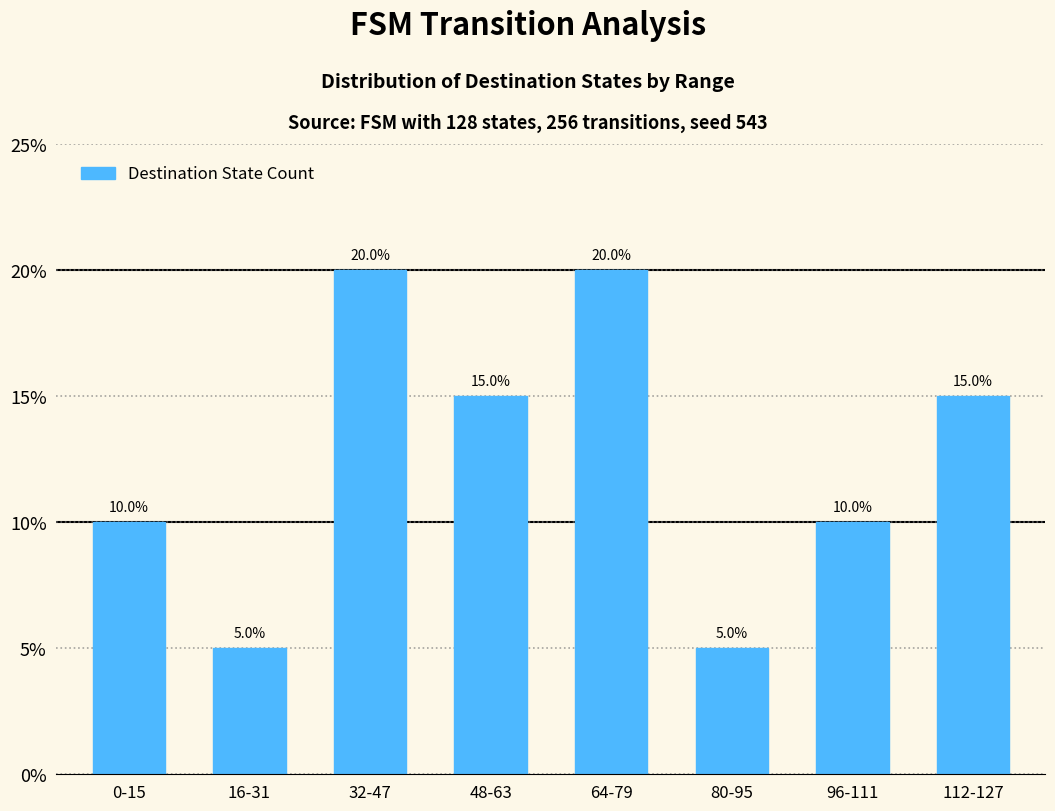

What is the sum of the values at 48-63 and 16-31?

20